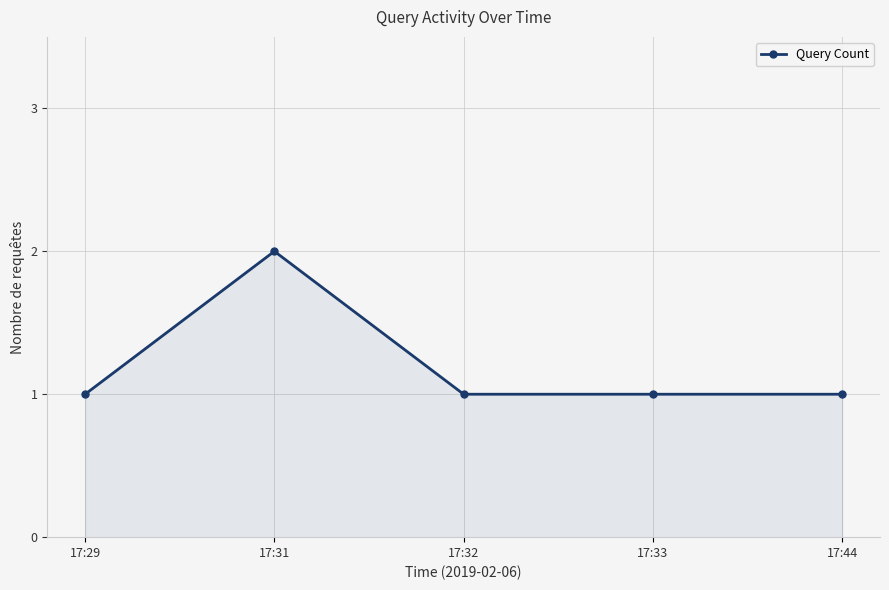

True or false: there are more than 0 points higher than both neighbors.

True